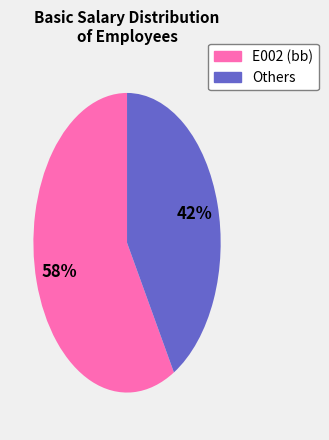

Count the number of slices in the pie.

2